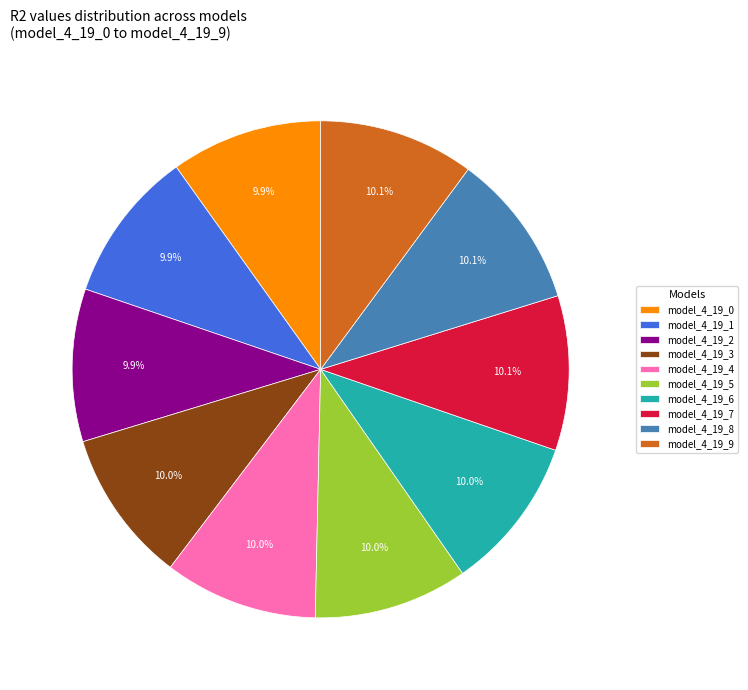

Is model_4_19_3 the majority of the pie?

No